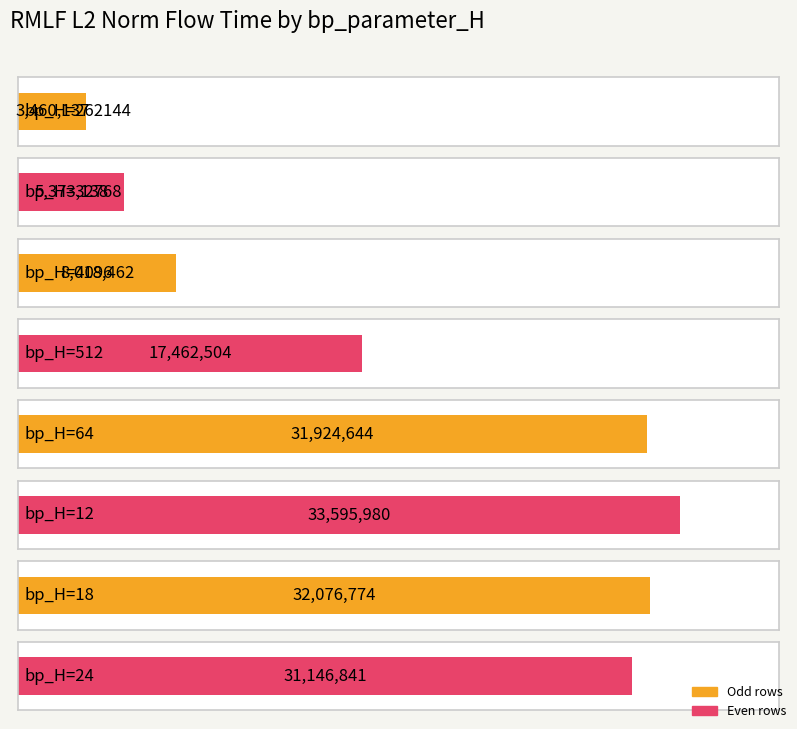

Rank the categories by value from lowest to highest.

262144, 32768, 4096, 512, 24, 64, 18, 12